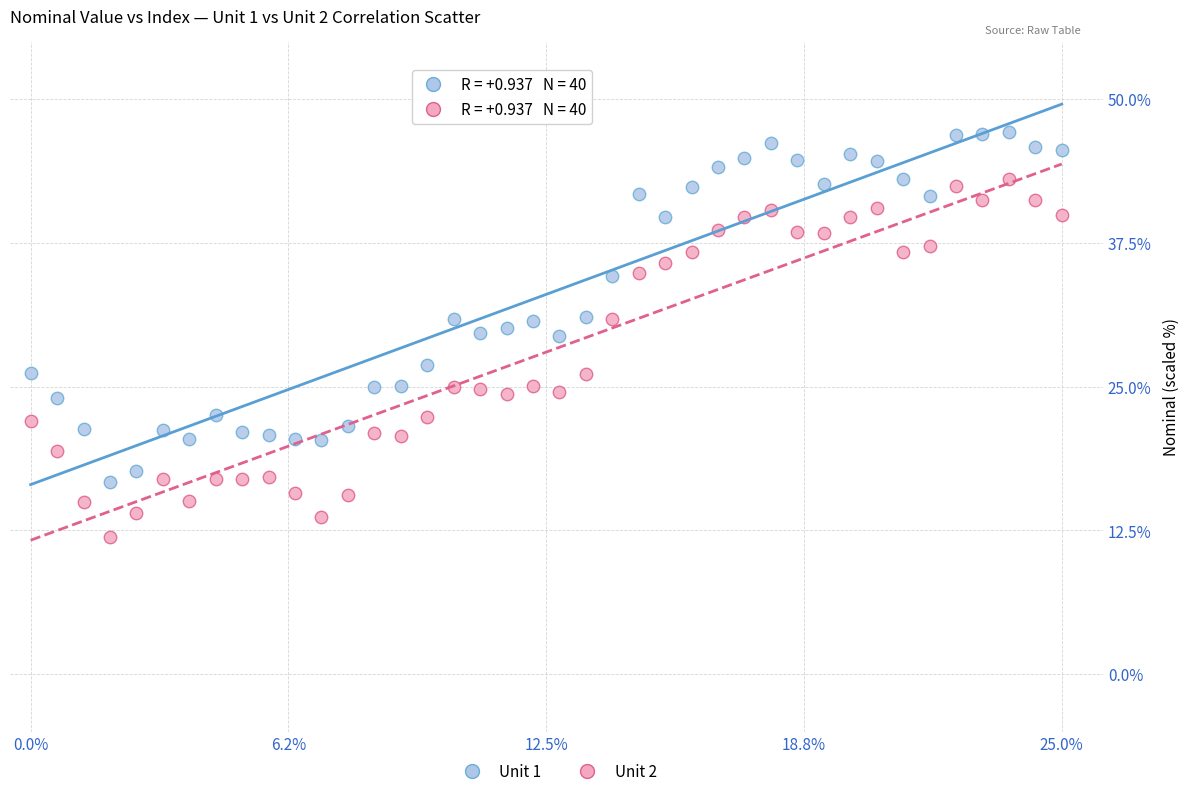

What are all the series names shown in the legend?

Unit 1, Unit 2